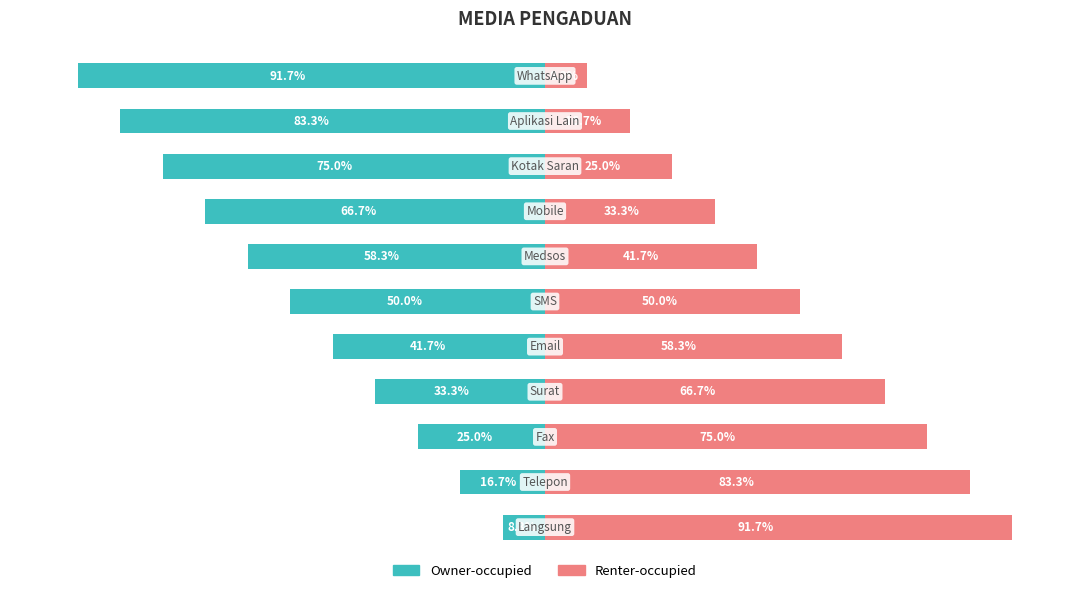

What is the value of the Renter-occupied bar at the 2nd from the left?

83.3